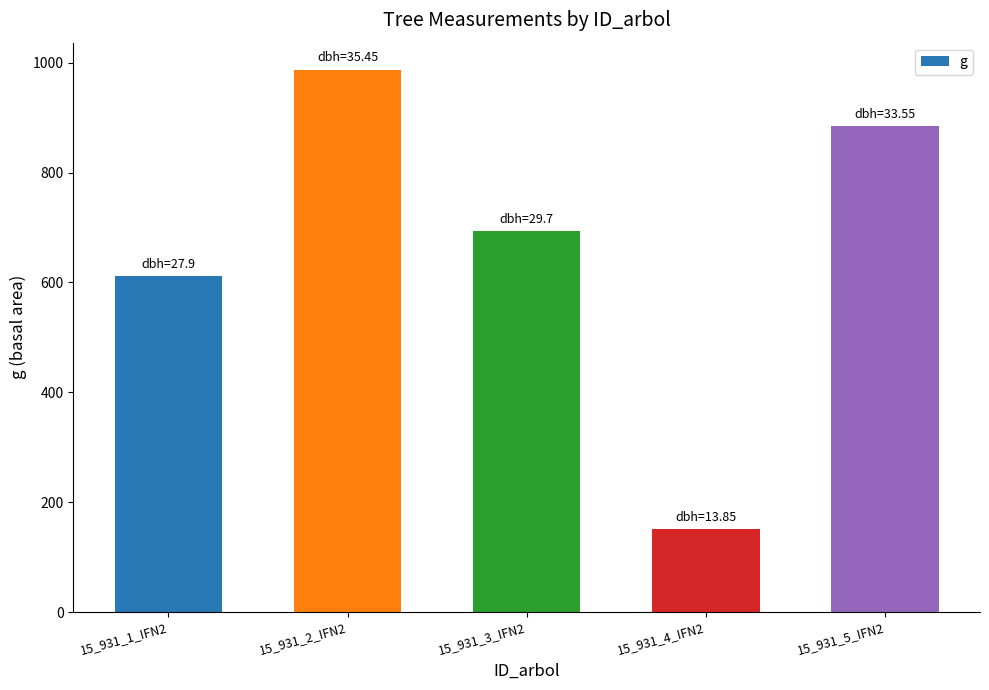

What is the label of the 1st bar from the right?

15_931_5_IFN2